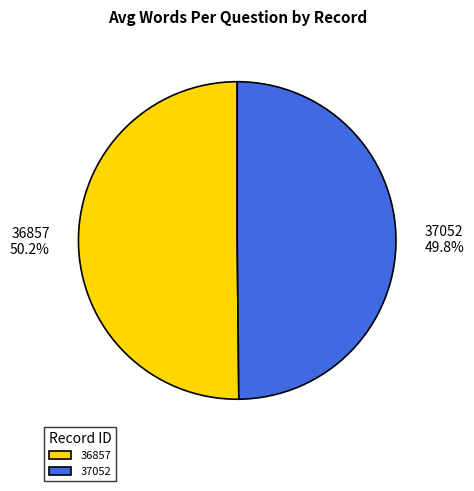

What is the ratio of the value at 37052 to the value at 36857?

1.0